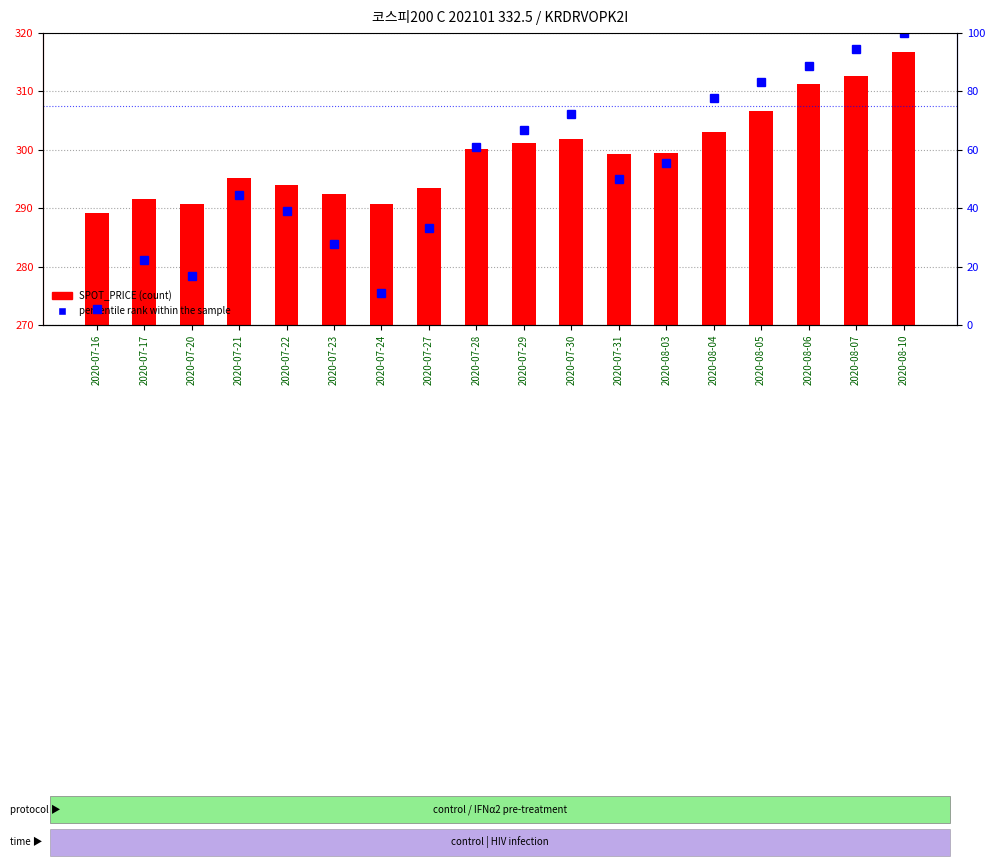

What is the difference between the second highest and second lowest values in the percentile rank within the sample series?

83.3